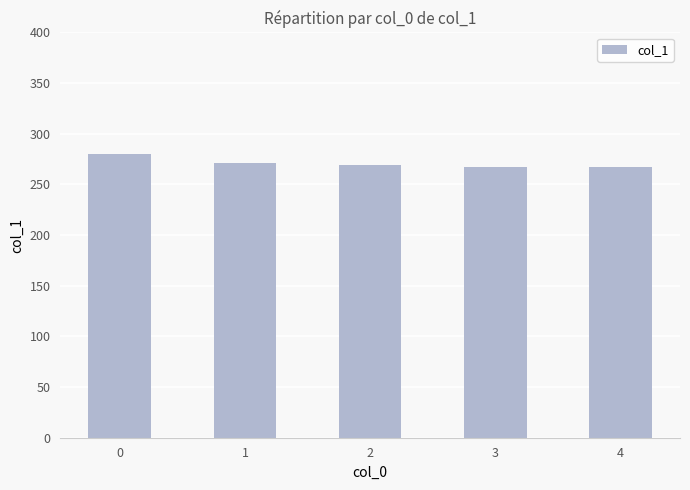

What is the ratio of the value at 1 to the value at 0?

1.0